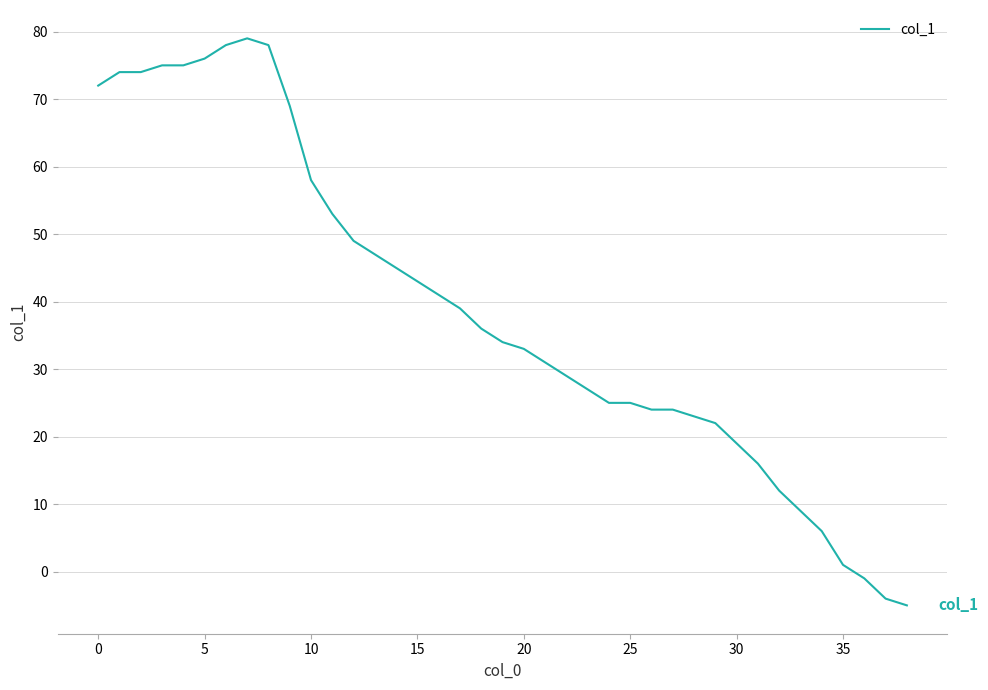

What is the difference between the maximum and minimum values?

84